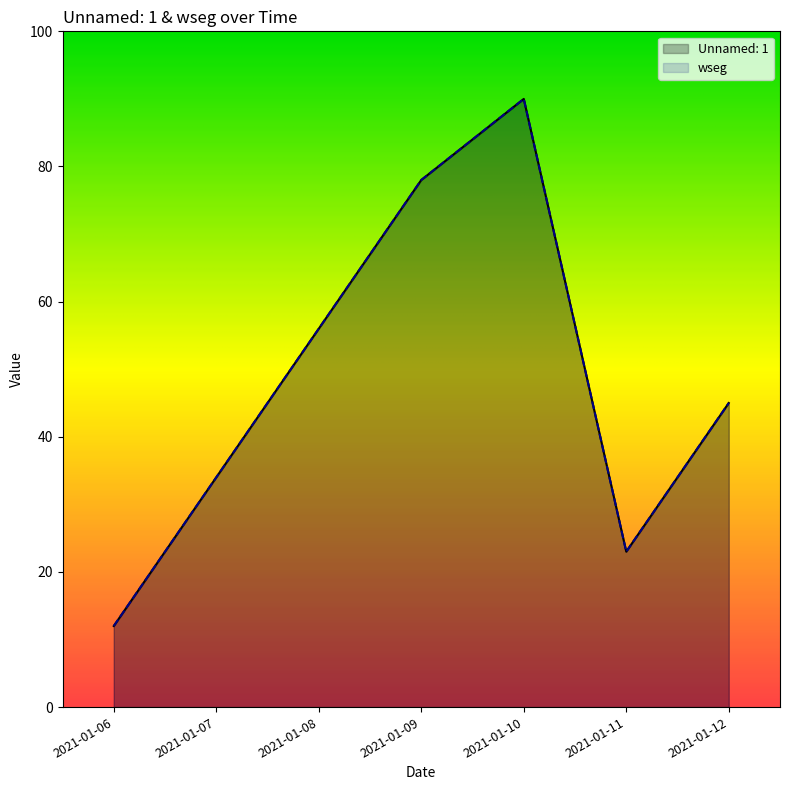

Rank the series at 2021-01-11 from highest to lowest value.

Unnamed: 1, wseg